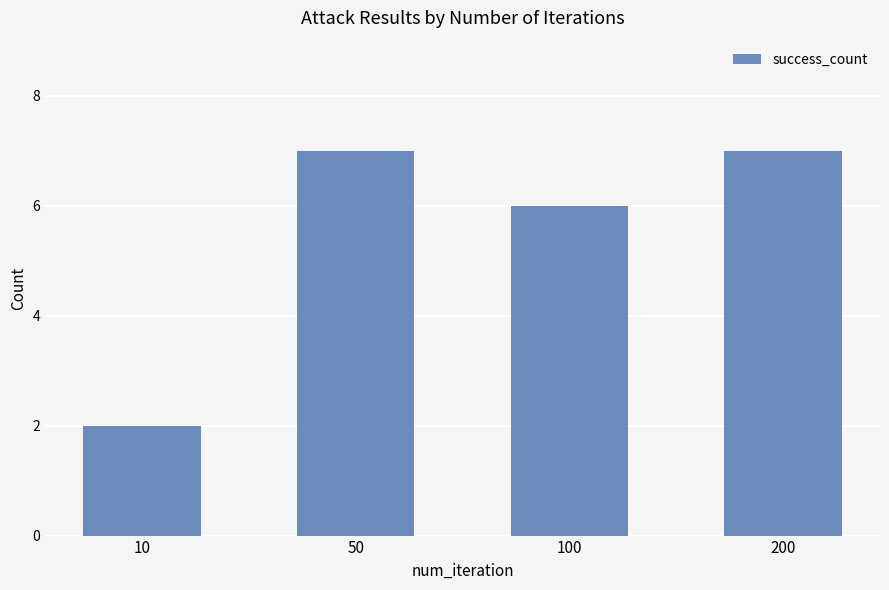

True or false: the data shows 11 at 200.

False